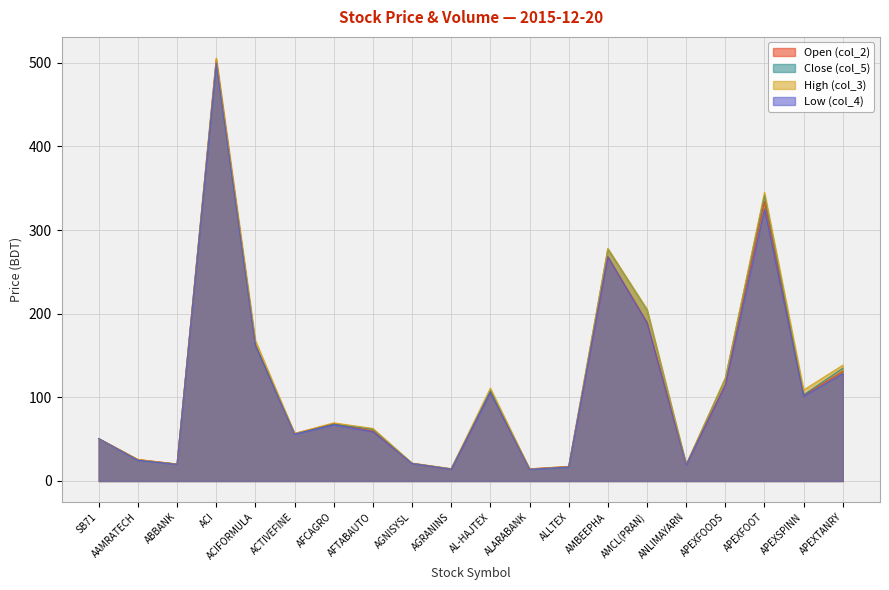

The High (col_3) series shows 56.9 at ACTIVEFINE. True or false?

True